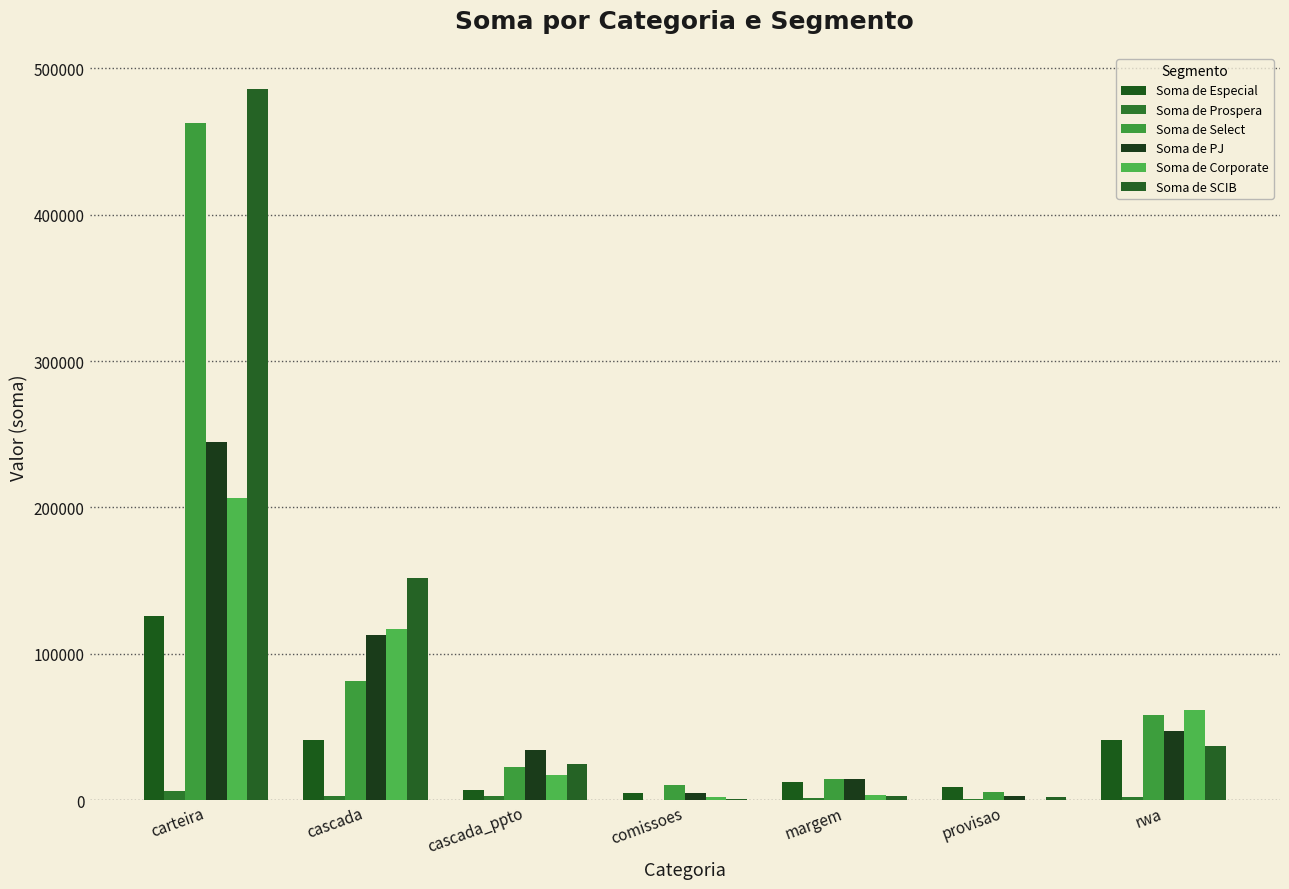

What is the label of the 7th bar from the left?

rwa